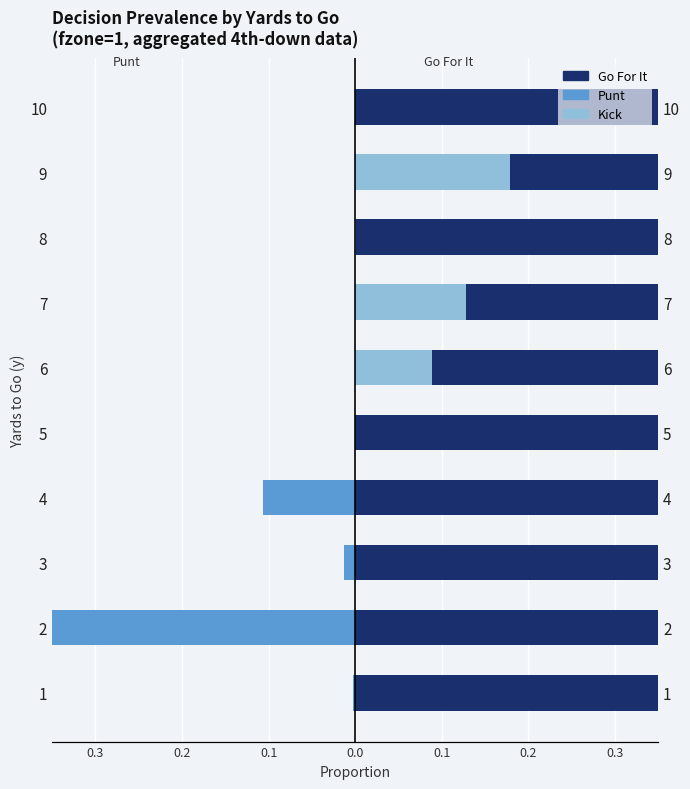

What is the average value of the punt series?

-0.1